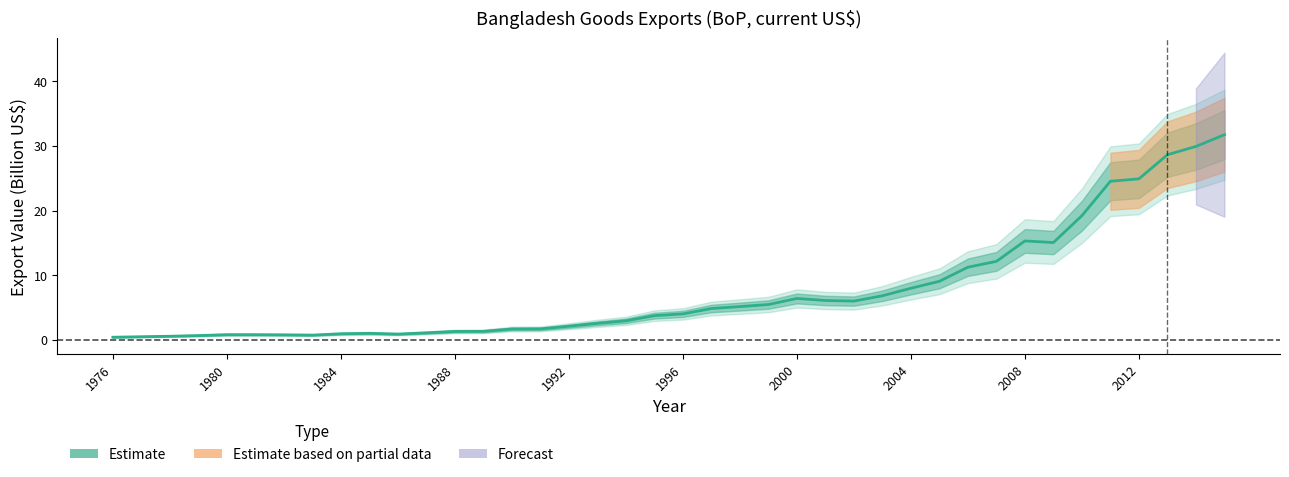

What is the value of the 13th point from the left?

1.3